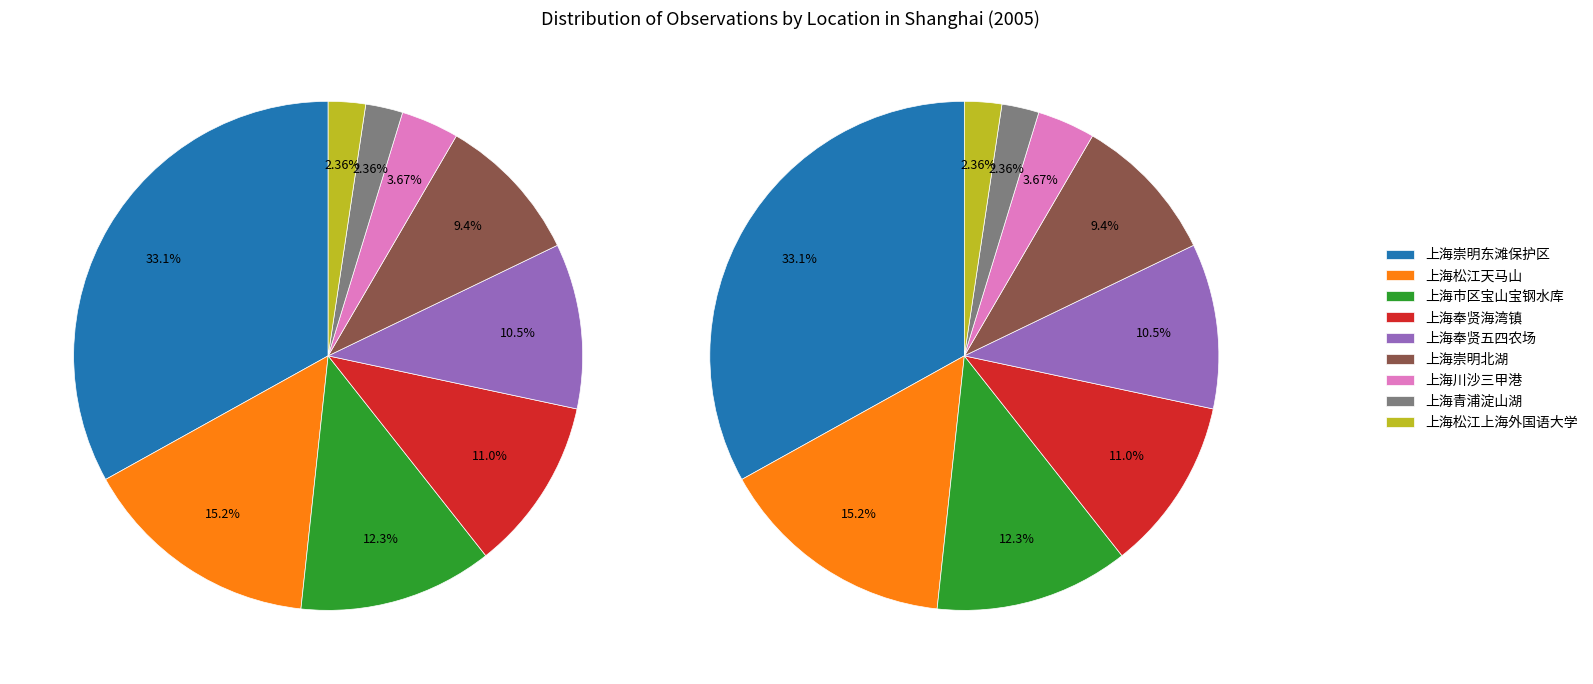

To the nearest percent, what is the difference between the largest and smallest slice percentages?

31%